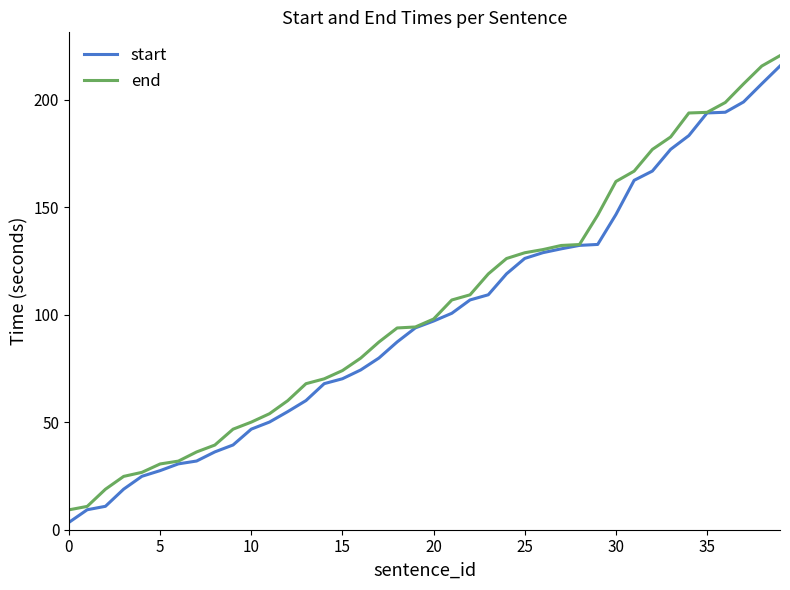

What is the highest value of the start series?

215.6